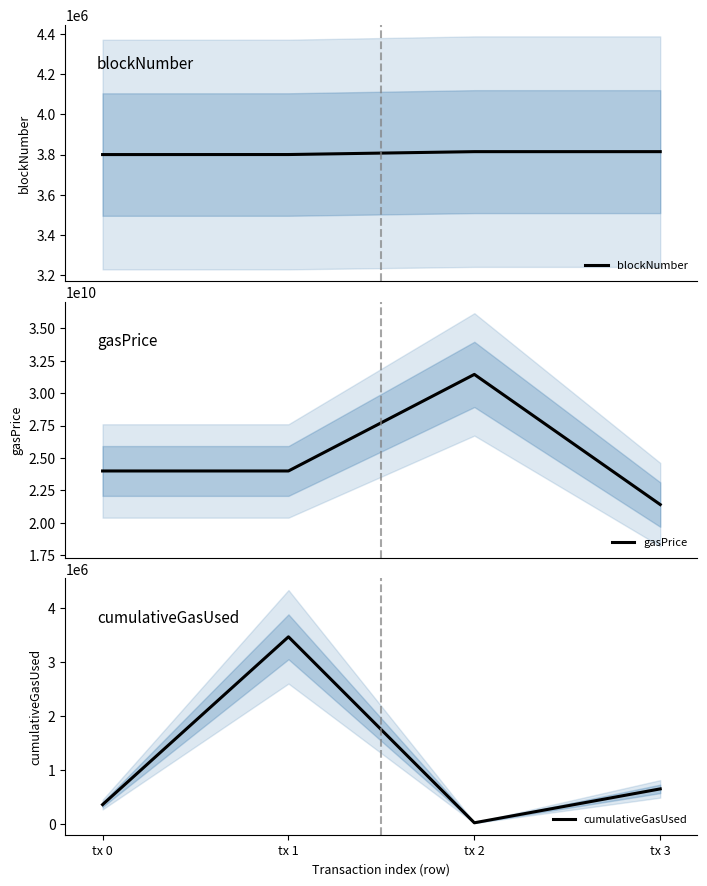

True or false: gasPrice and blockNumber cross at least once.

False